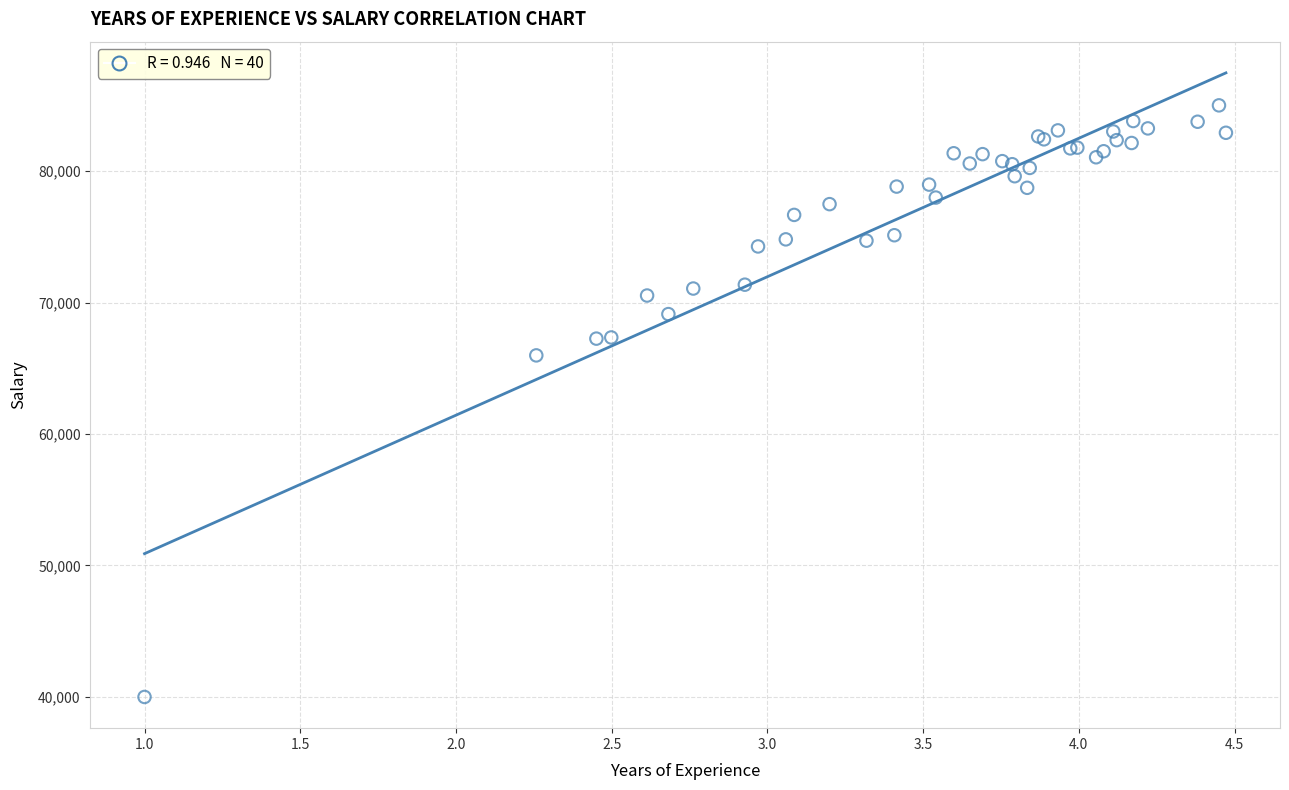

What Y value in the scatter plot is closest to 62497?

65979.4